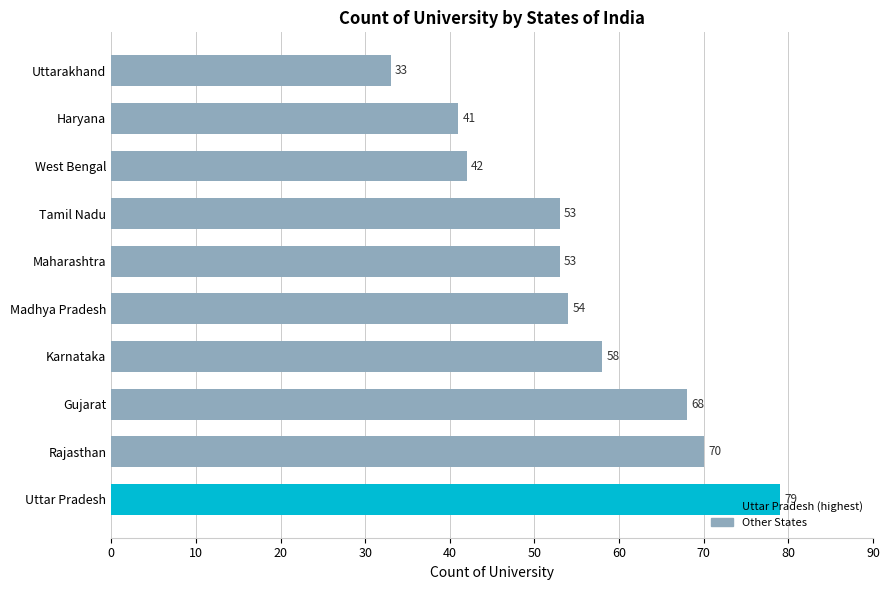

What is the change in value from Tamil Nadu to Uttarakhand?

-20